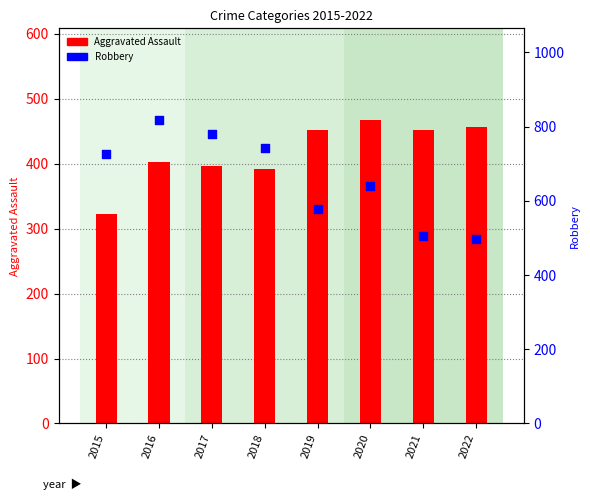

Which series has the largest total across all categories?

Robbery